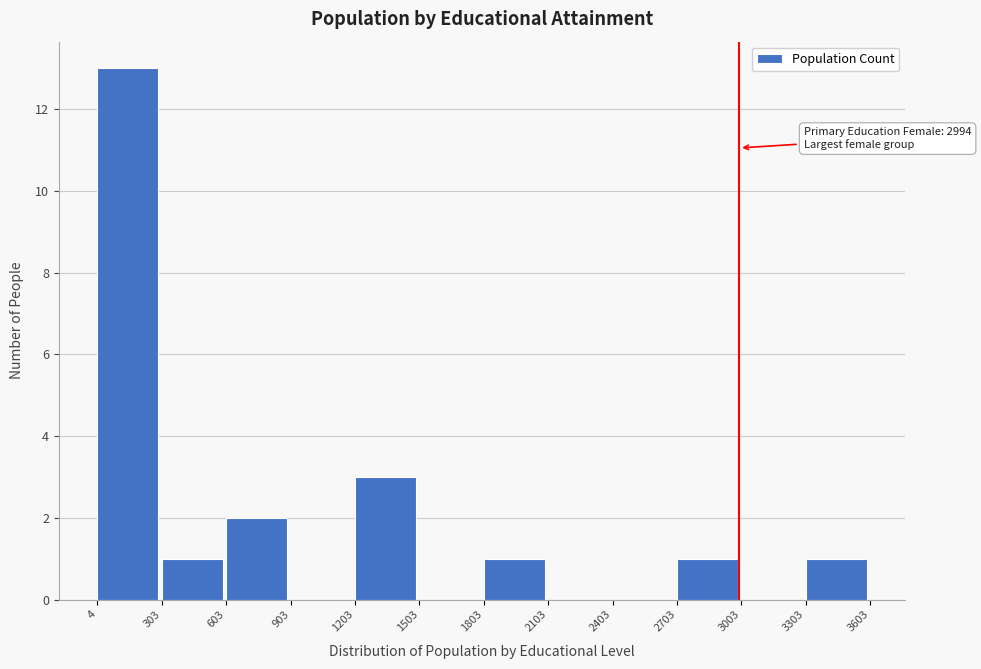

Which range on the x-axis has the tallest bar?

4 to 303